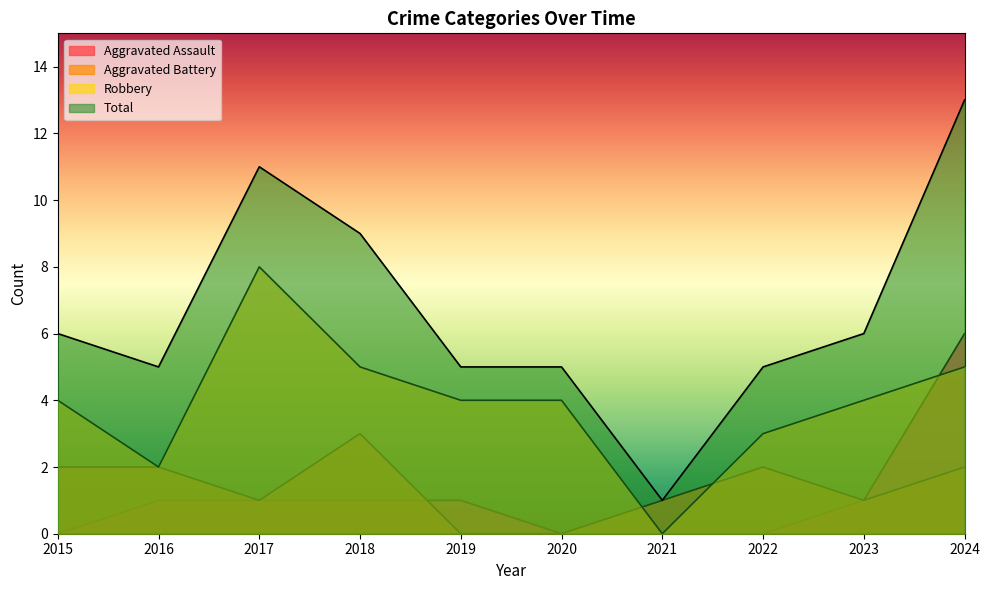

What is the value of the Total point at the 3rd from the left?

11